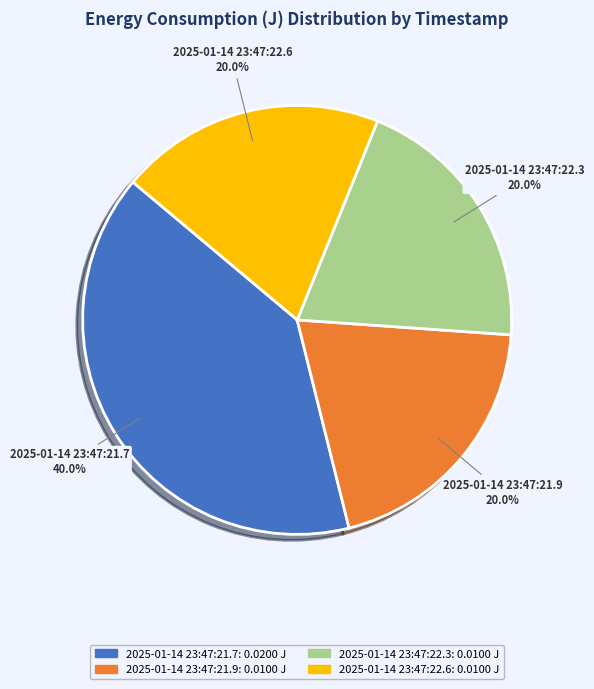

Is it true that 2025-01-14 23:47:22.3 is 34% of the pie?

False